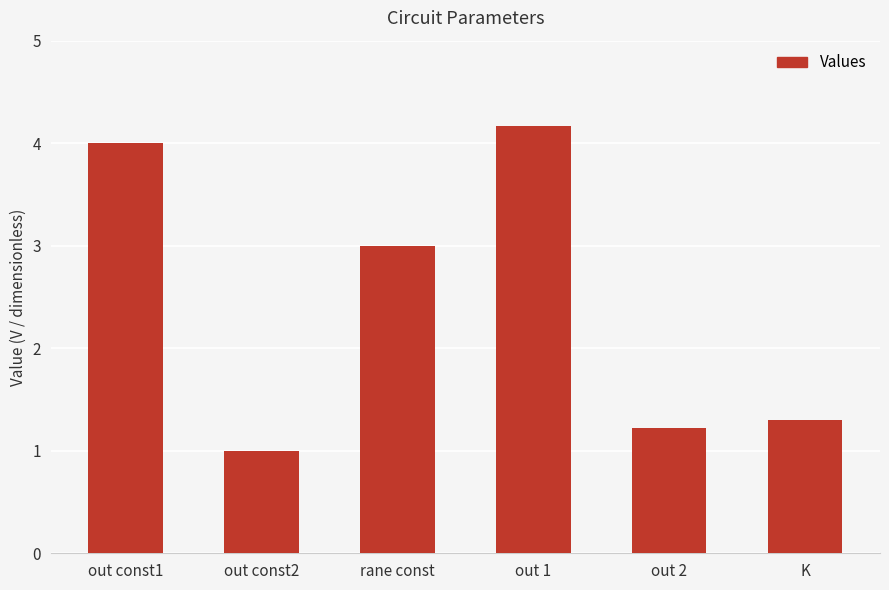

The chart shows a value of 1.0 at out const2. True or false?

True